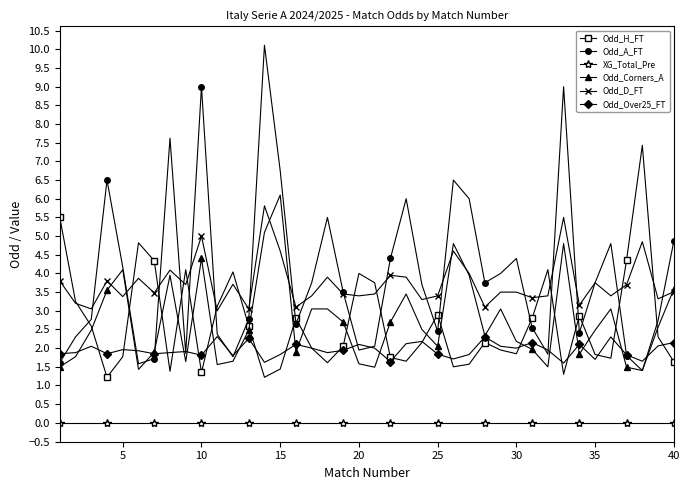

Which series has the widest spread of values?

Odd_A_FT